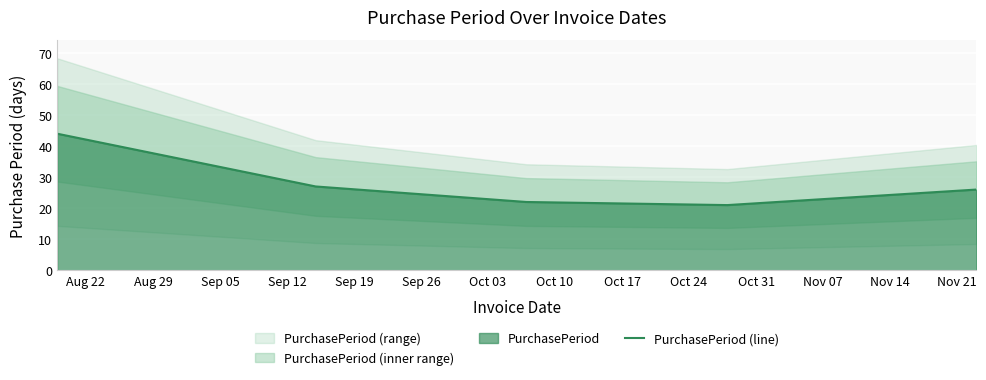

What is the highest value of the PurchasePeriod (line) series?

44